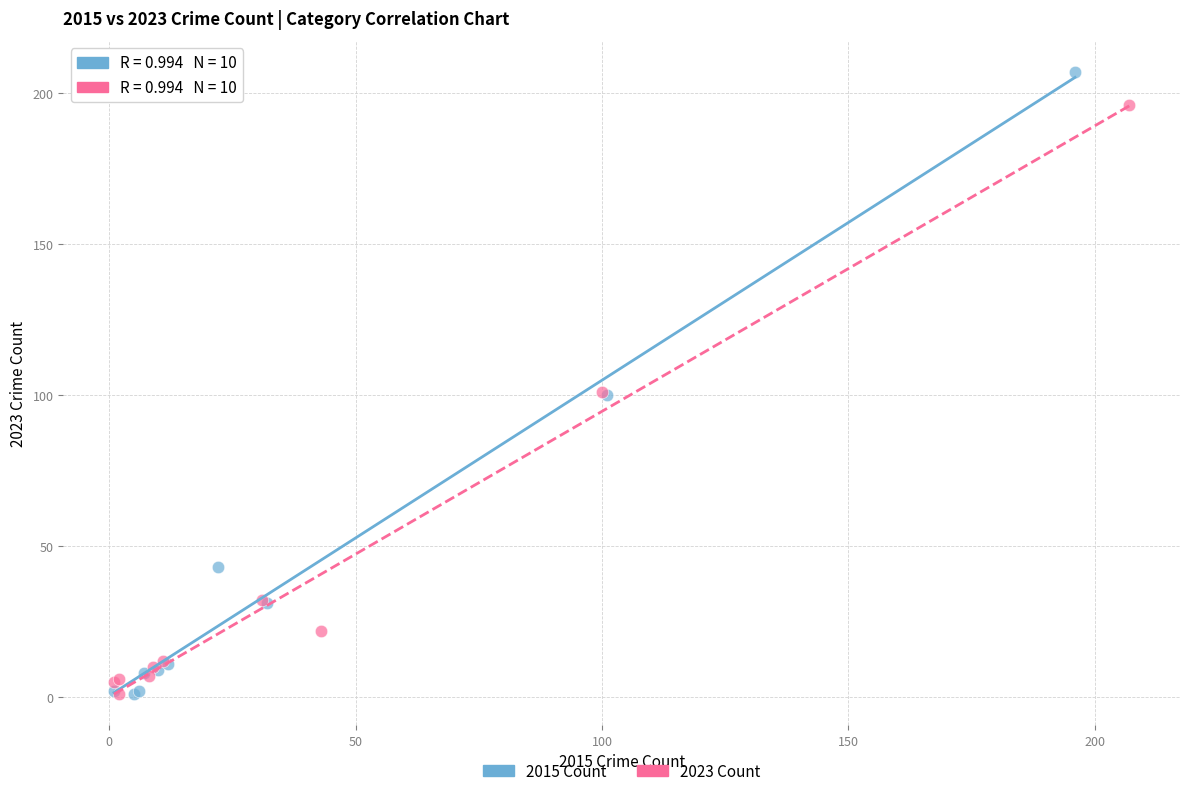

Which series reaches the maximum Y coordinate?

2015 Count